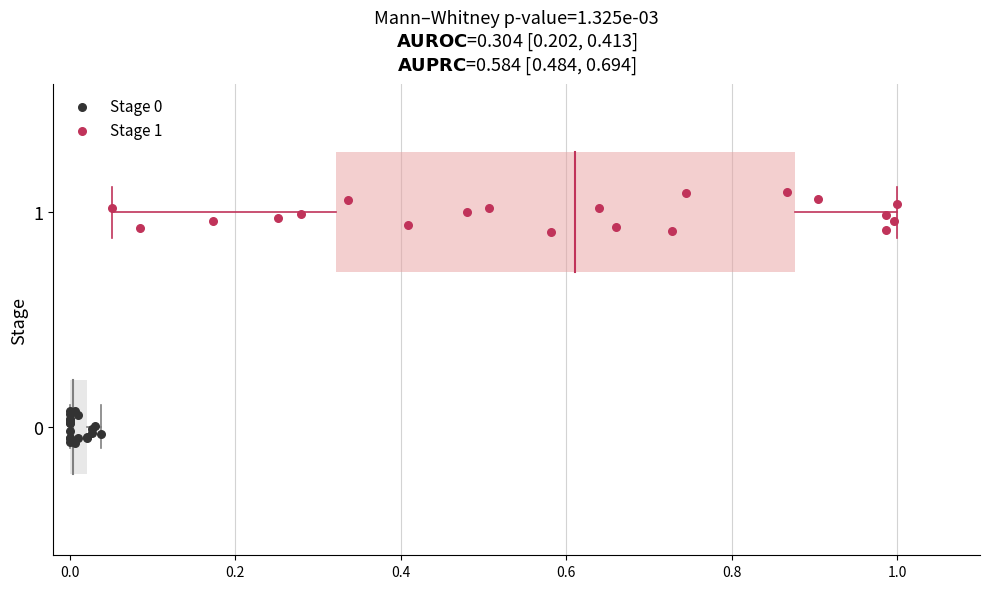

Which series reaches the maximum Y coordinate?

Stage 1